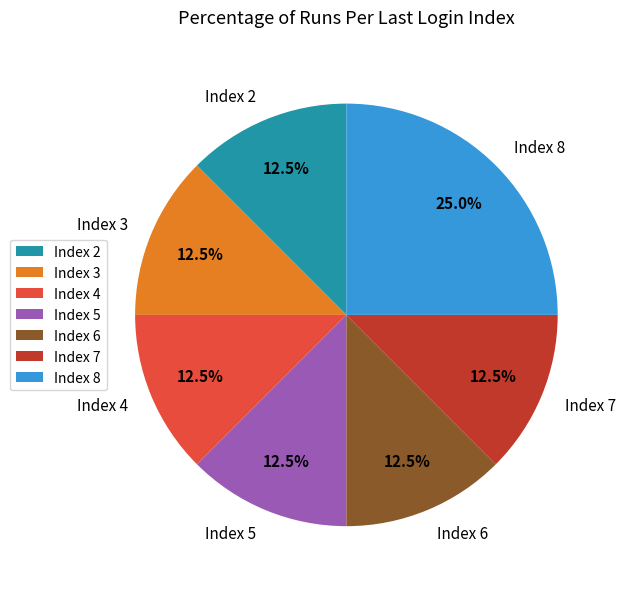

What is the ratio of the value at Index 7 to the value at Index 5?

1.0